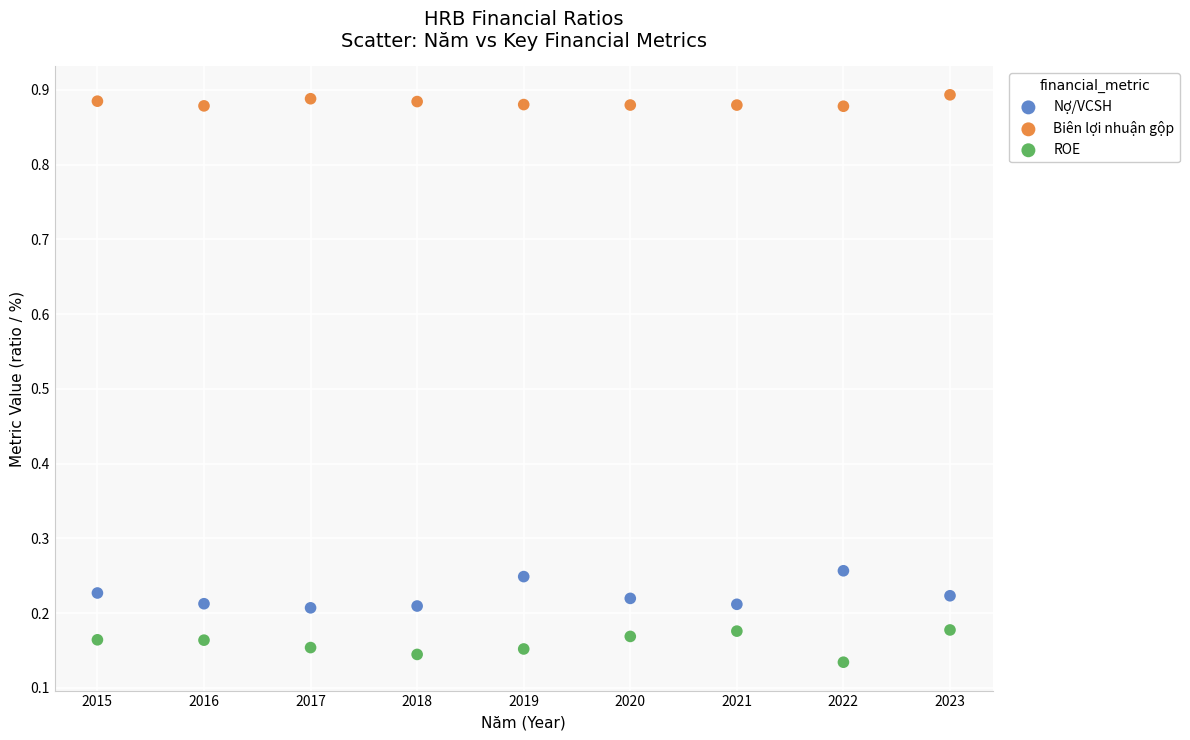

Across all data points, what is the range of Y values (max minus min)?

0.8